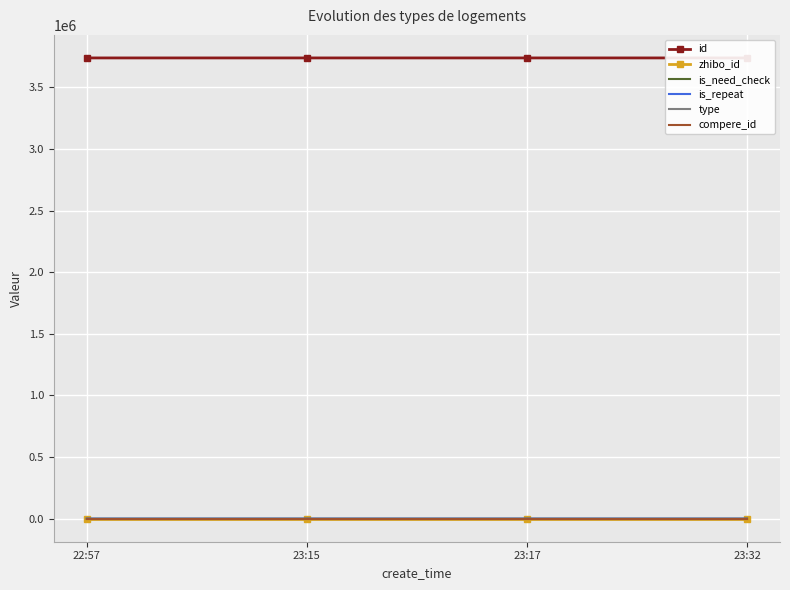

What is the total value across all series at 23:17?

3739609